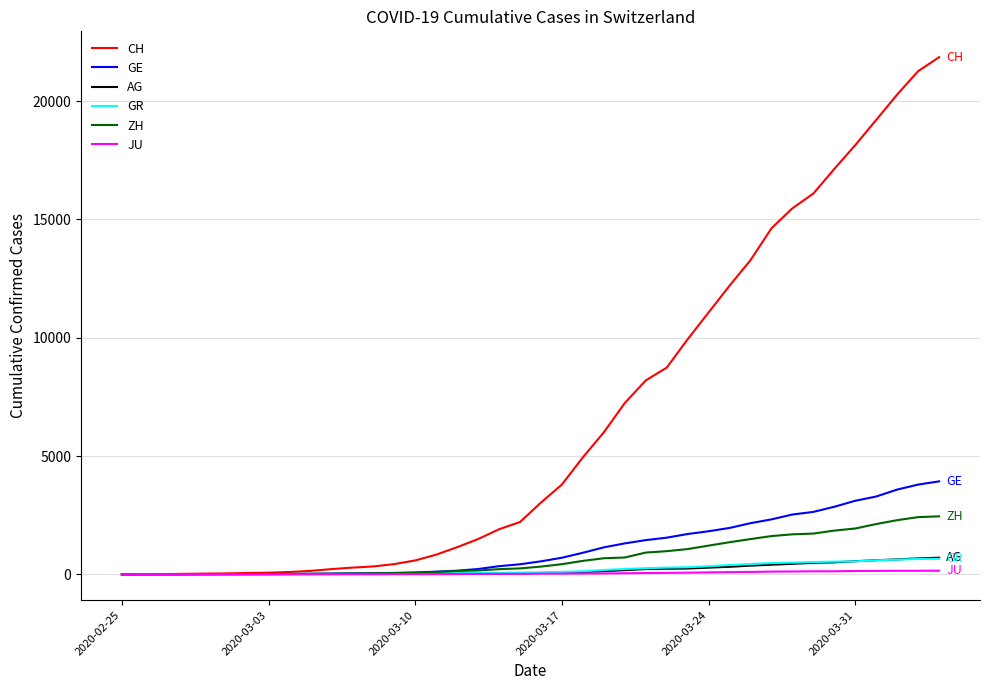

Which series has the widest spread of values?

CH